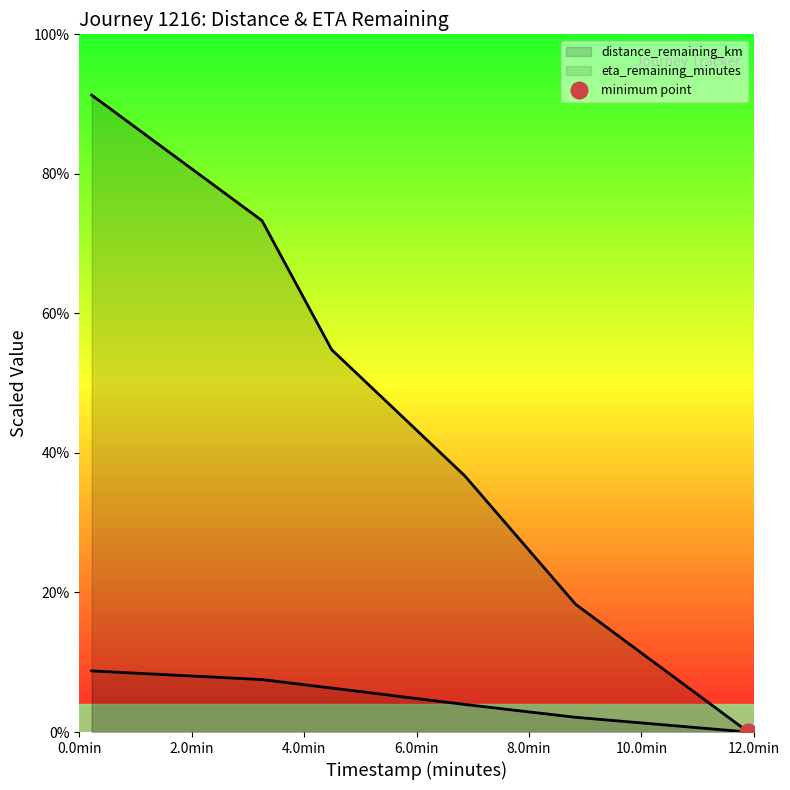

What position from the right is 4.49?

4